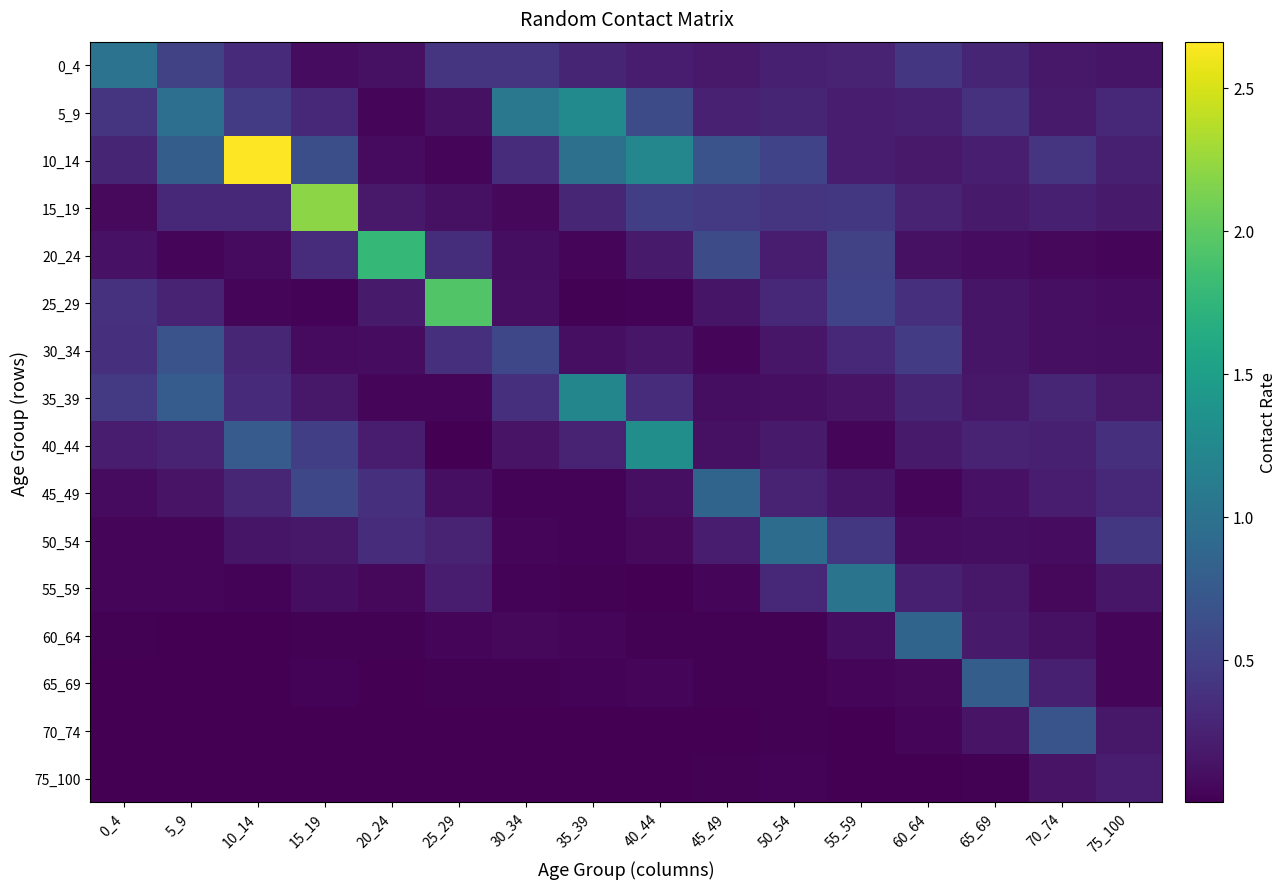

Which has a higher value, 0_4 or 75_100?

0_4